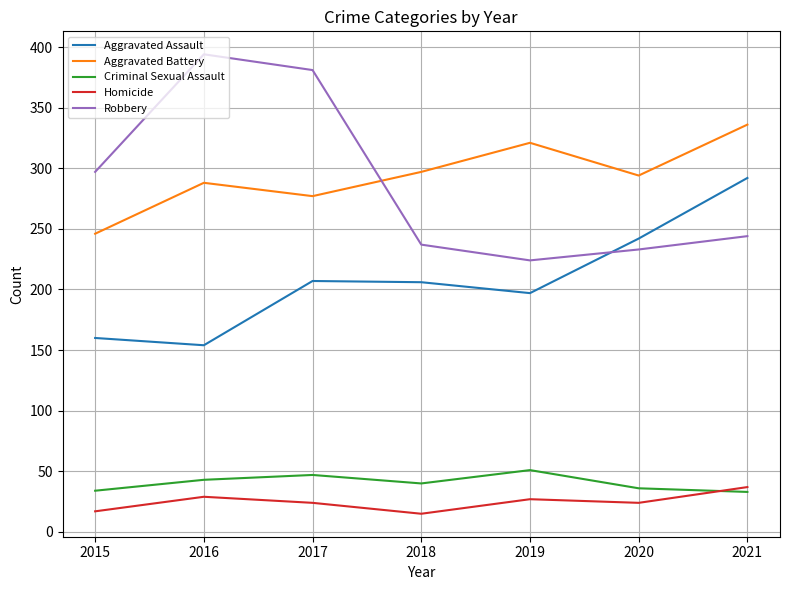

At which label is Robbery closest to 309?

2015